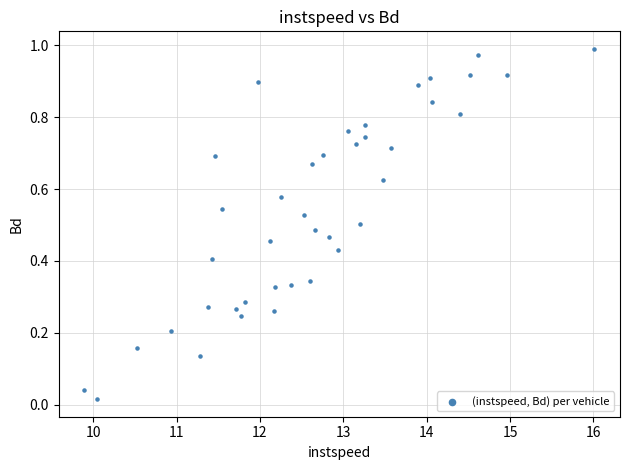

What is the range of X values (max minus min)?

6.1